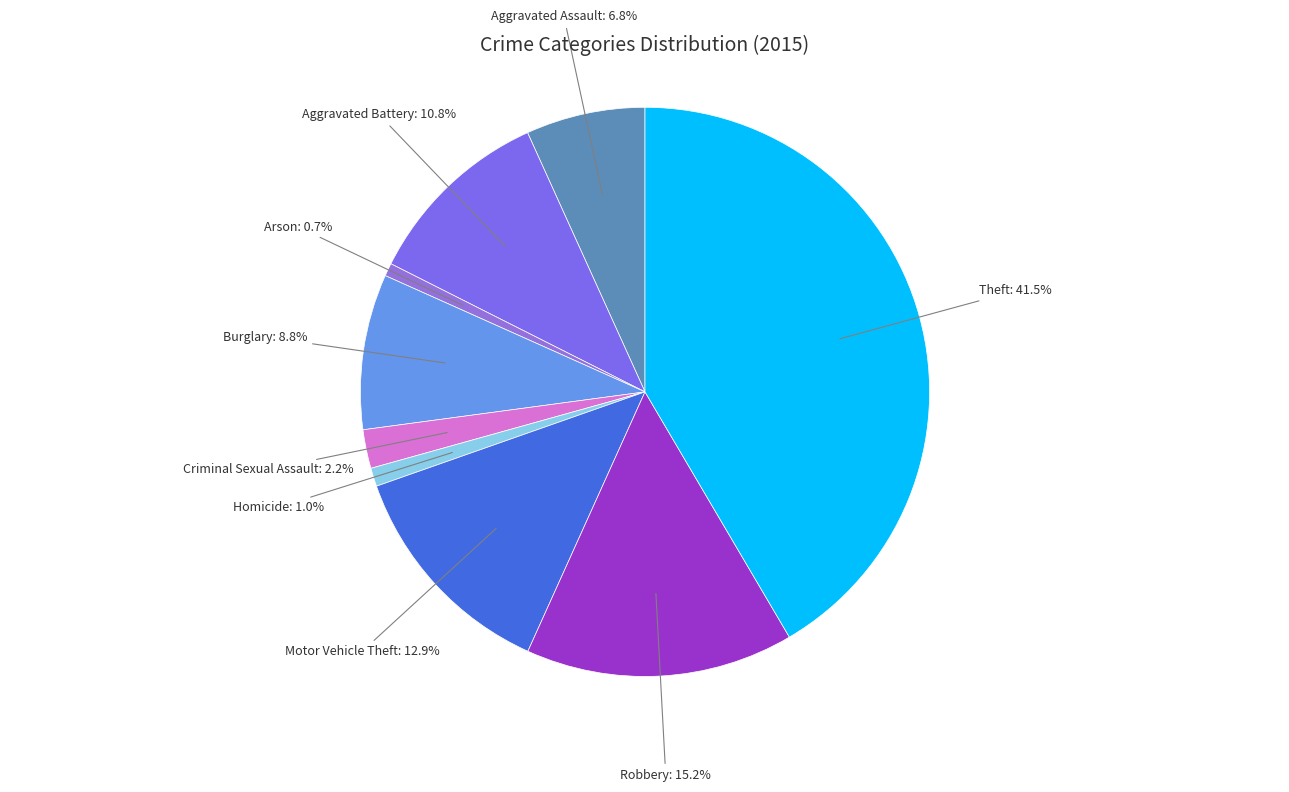

The Aggravated Battery slice represents 11% of the pie. True or false?

True